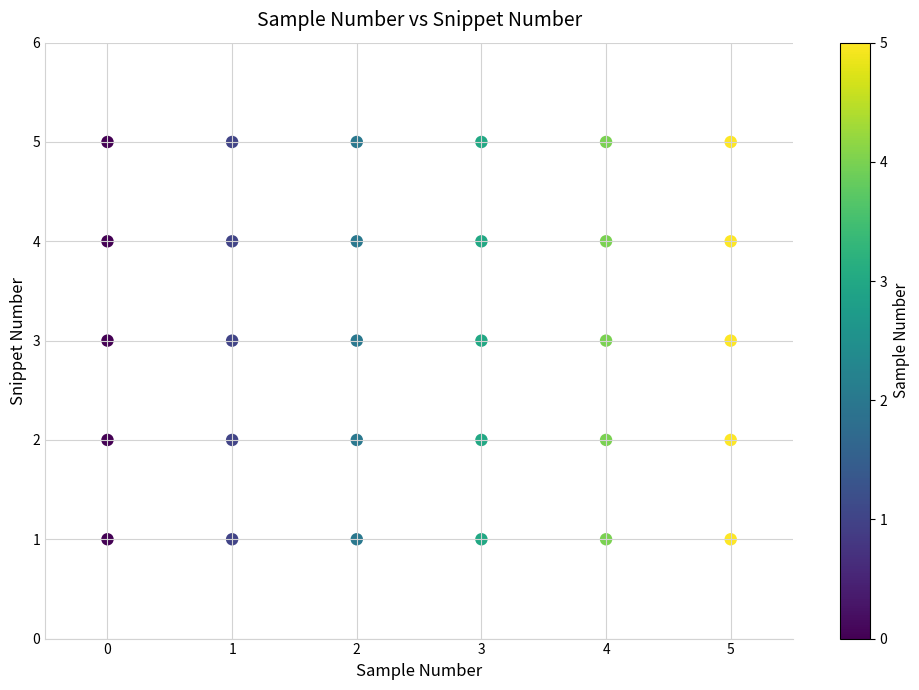

What is the range of X values (max minus min)?

5